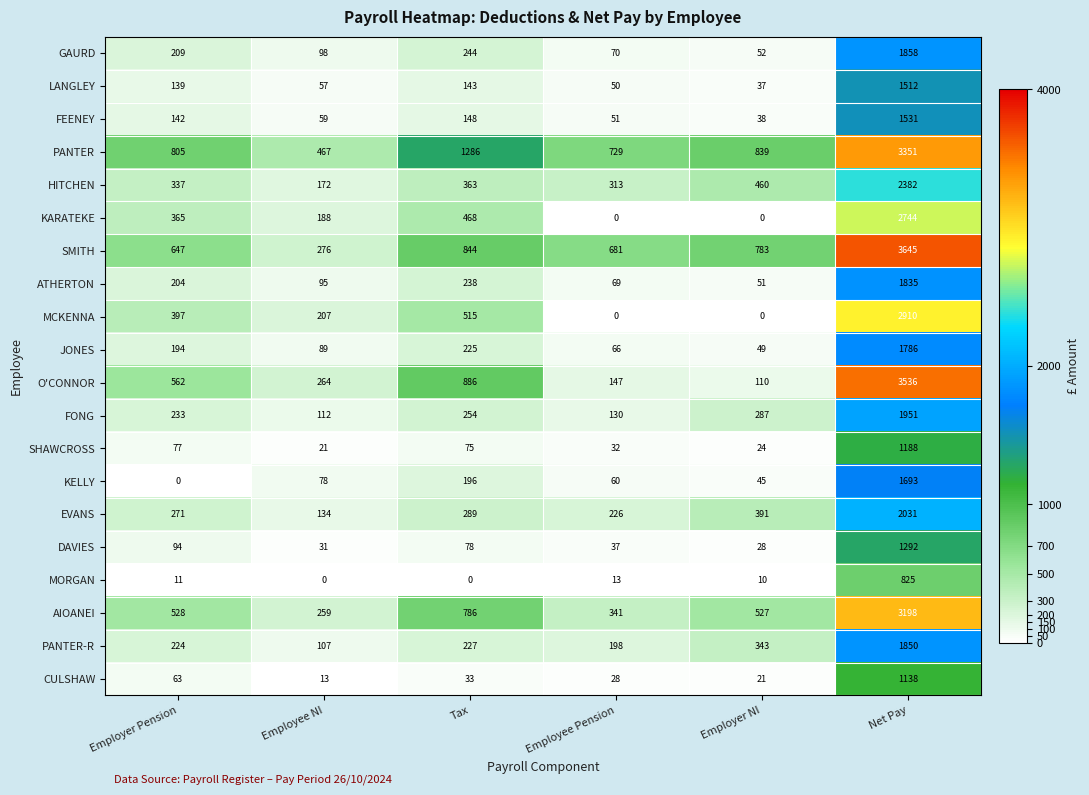

What is the total value across all series at Tax?

7298